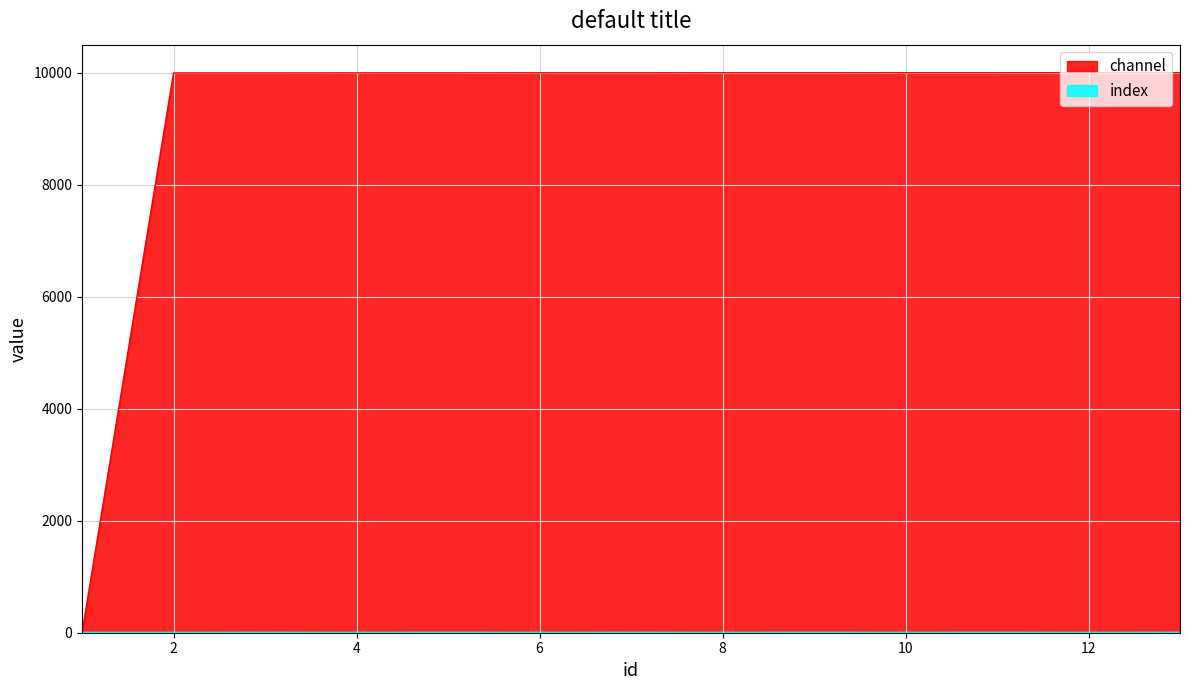

Count the number of data series in this chart.

2